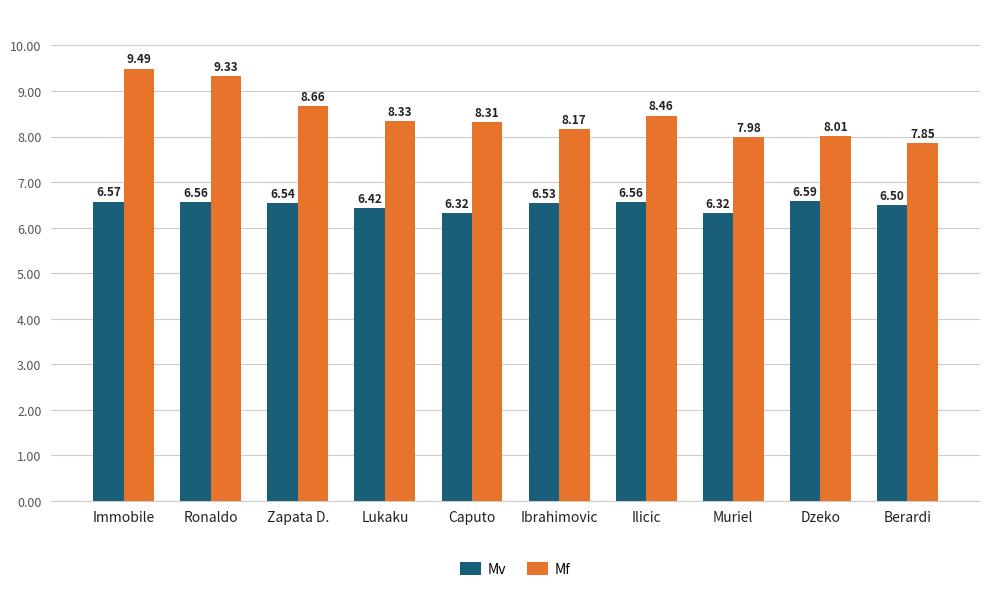

What is the average value of the Mv series?

6.5